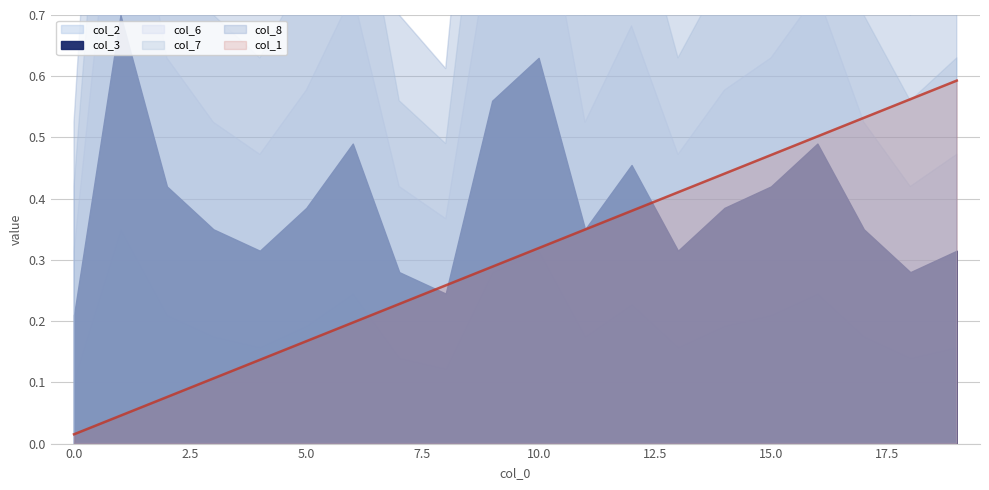

True or false: col_2 and col_8 intersect in this chart.

False